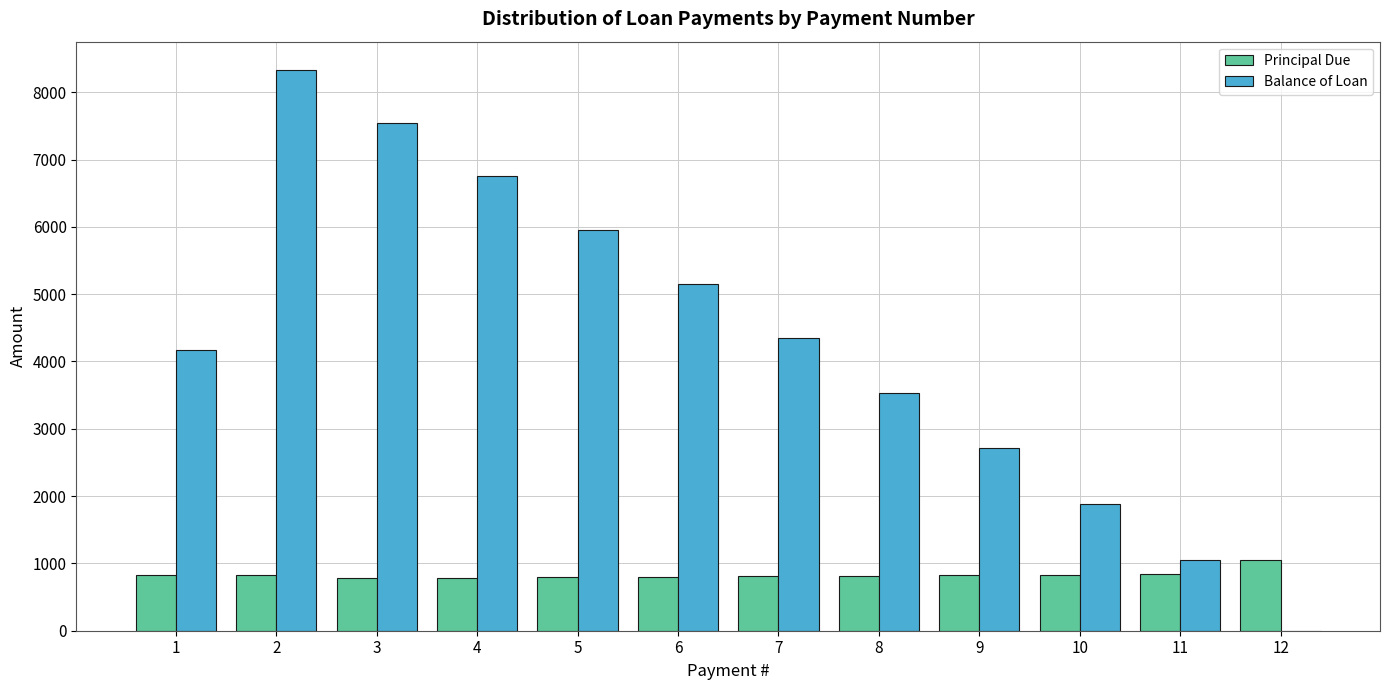

What is the highest value of the Balance of Loan series?

8334.5